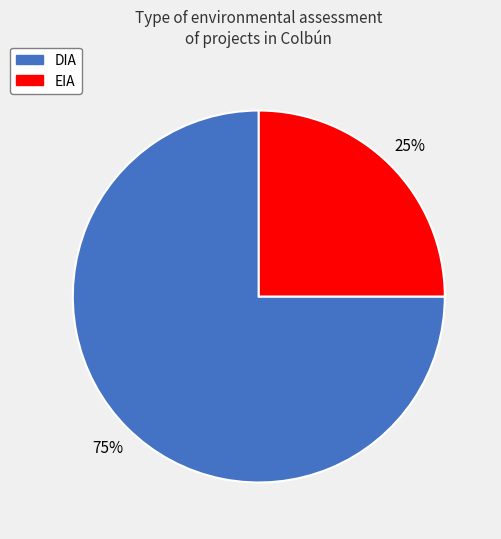

What percentage is the DIA slice, to the nearest percent?

75%